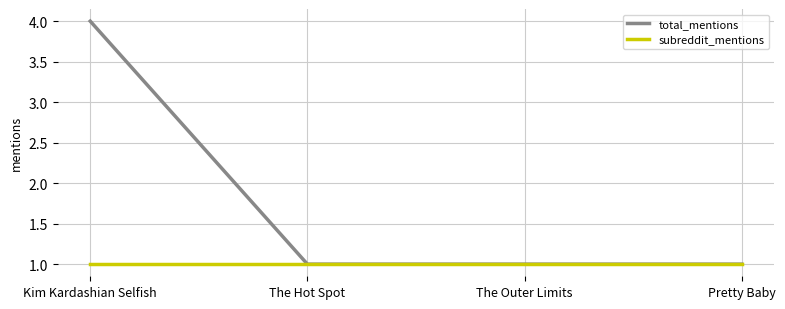

What position from the right is Pretty Baby?

1